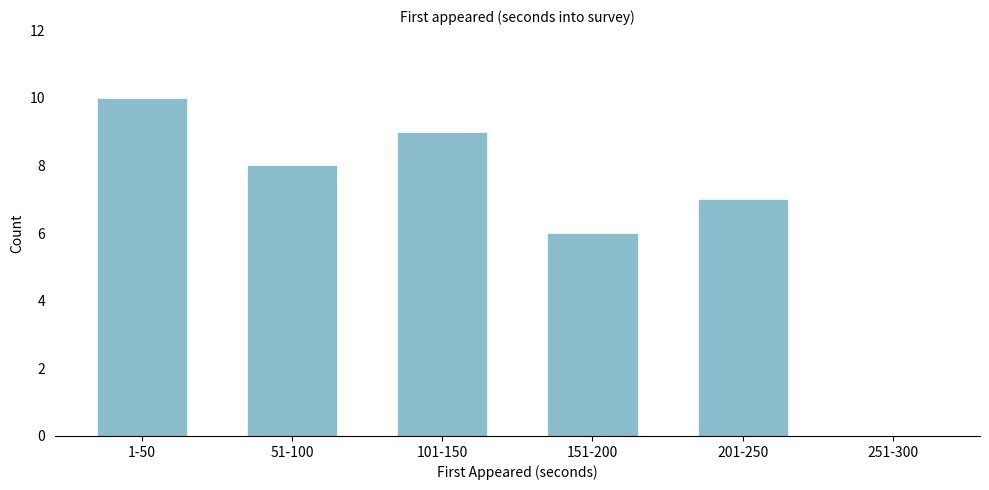

Reading left to right, extract all data points from this chart.

1-50=10	51-100=8	101-150=9	151-200=6	201-250=7	251-300=0